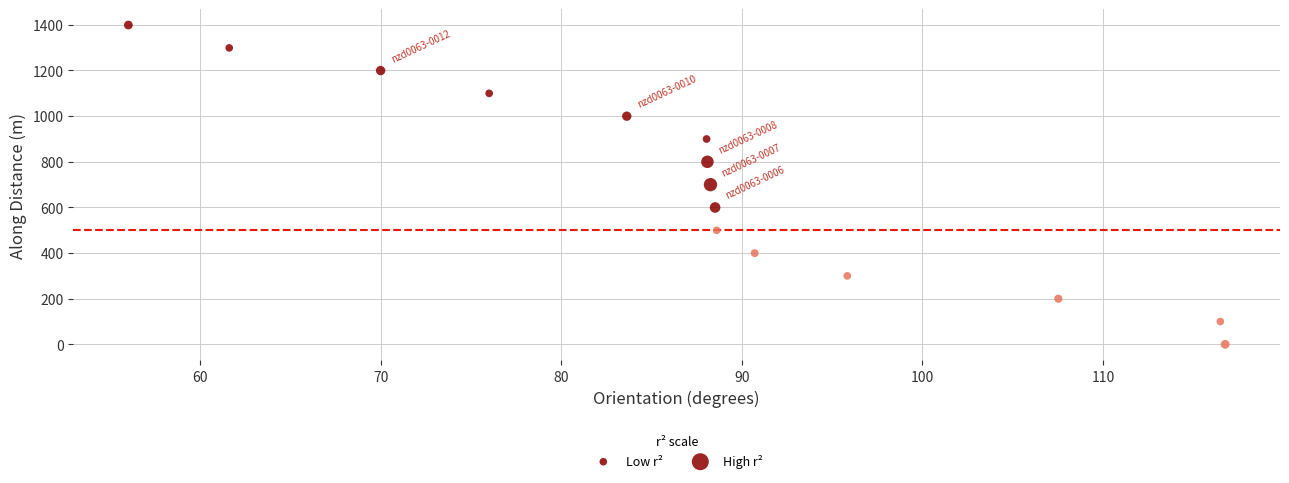

What is the range of Y values (max minus min)?

1398.7